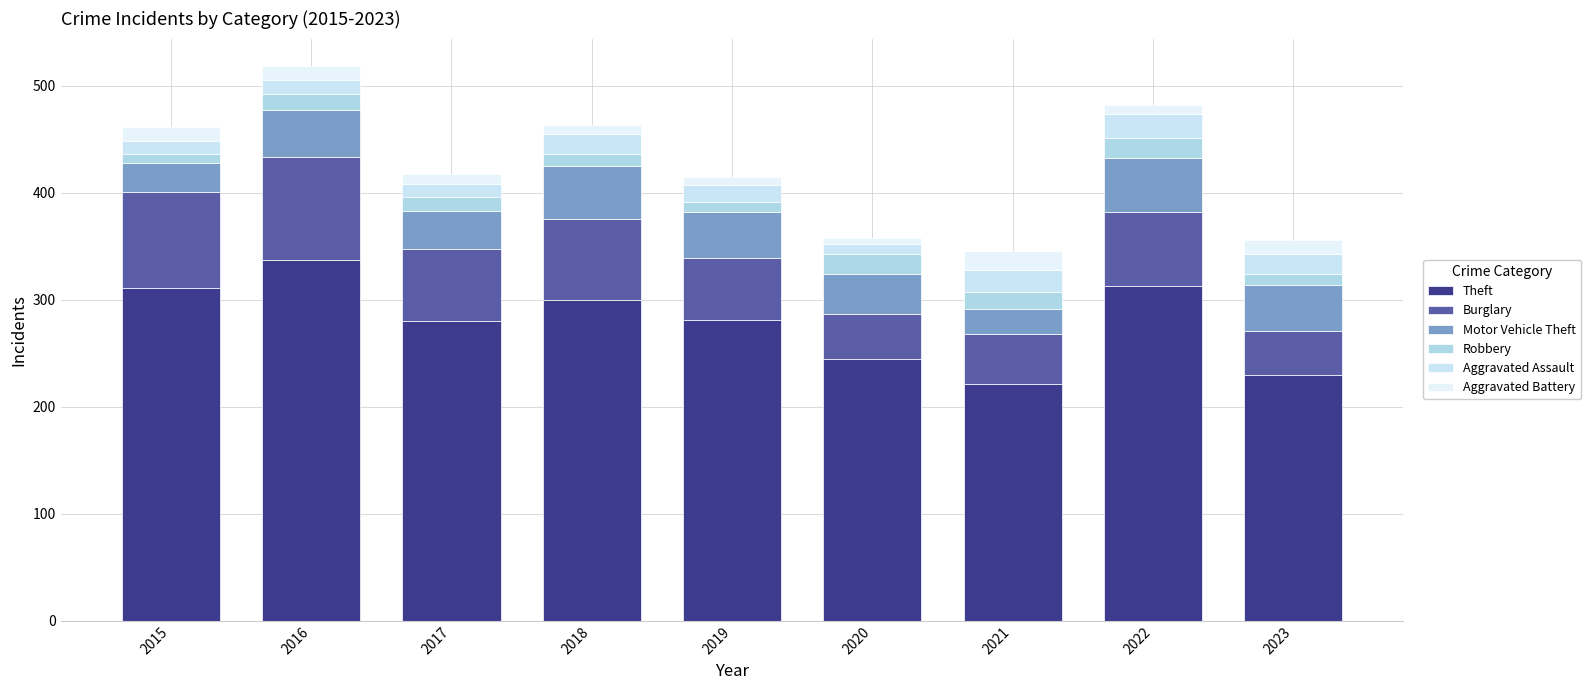

Which series has the largest total across all categories?

Theft